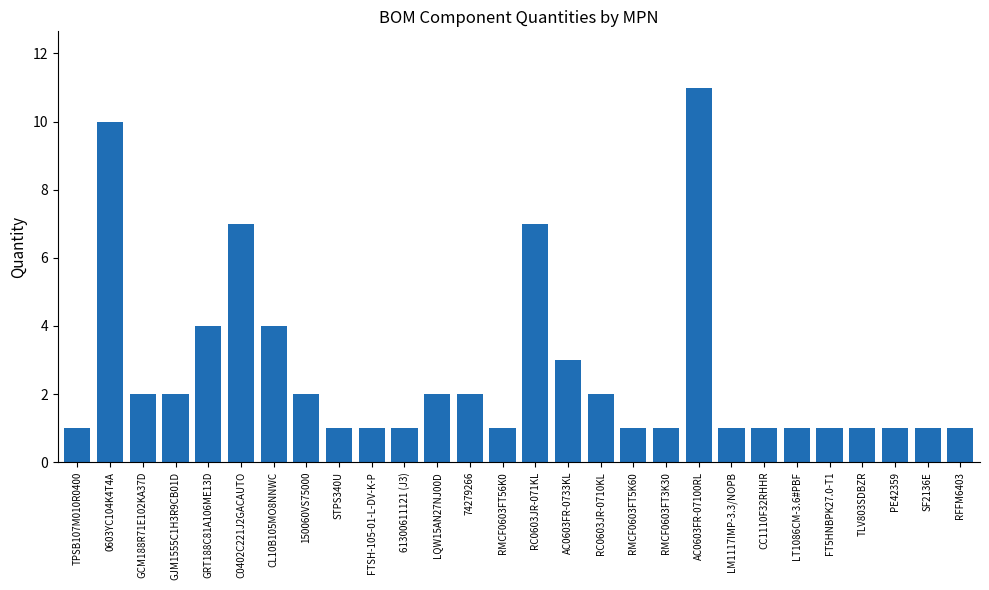

What is the sum of the values at FT5HNBPK27.0-T1 and GJM1555C1H3R9CB01D?

3